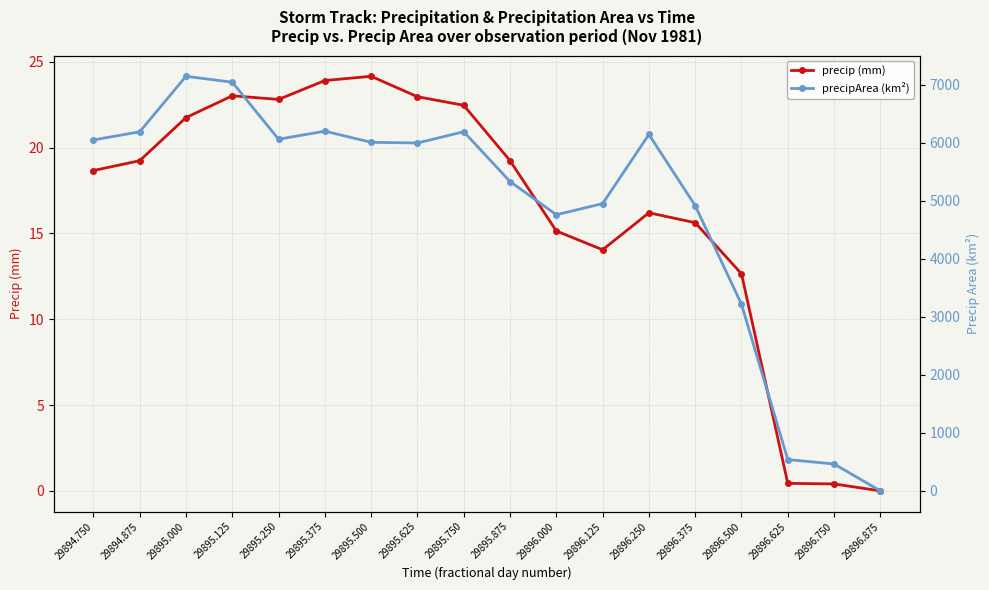

What is the difference between the maximum and second lowest values in the precip (mm) series?

23.7